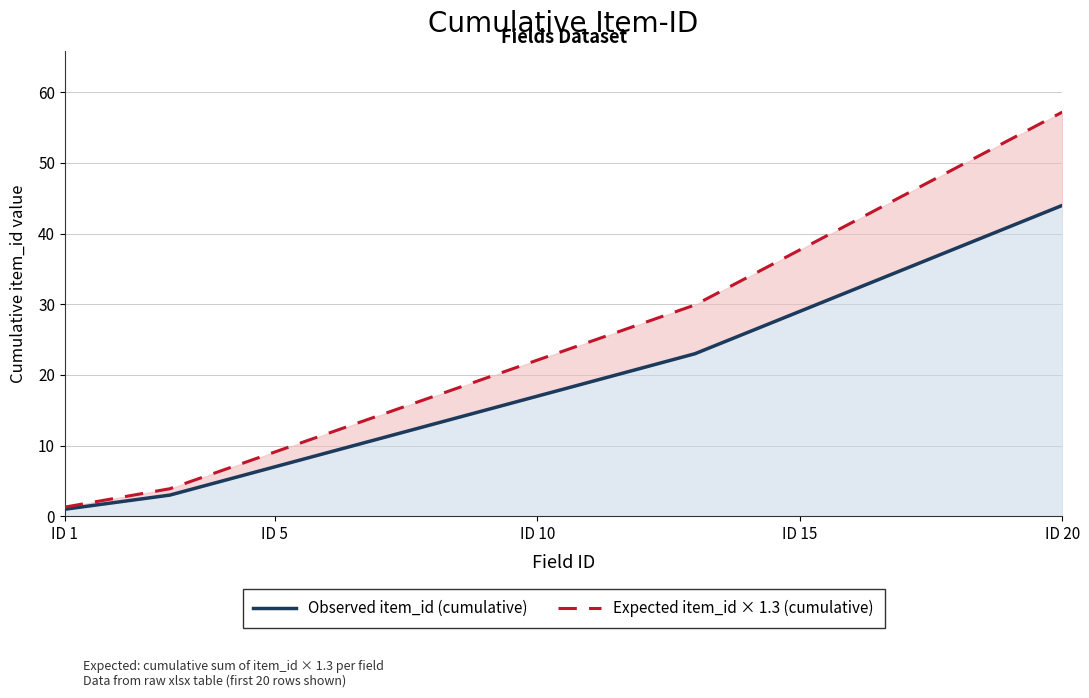

List the series in order of their overall mean, highest first.

Expected item_id × 1.3 (cumulative), Observed item_id (cumulative)